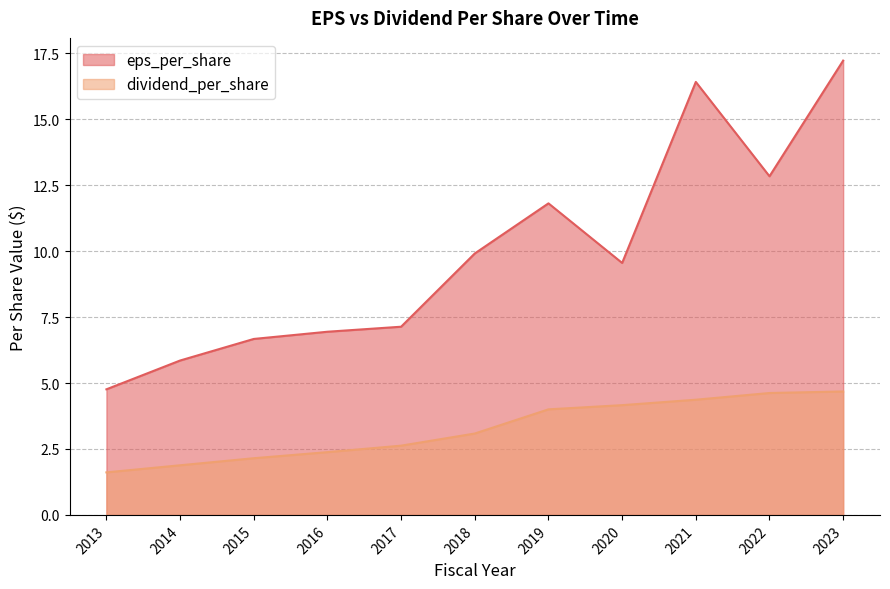

What is the total value across all series at 2022?

17.5